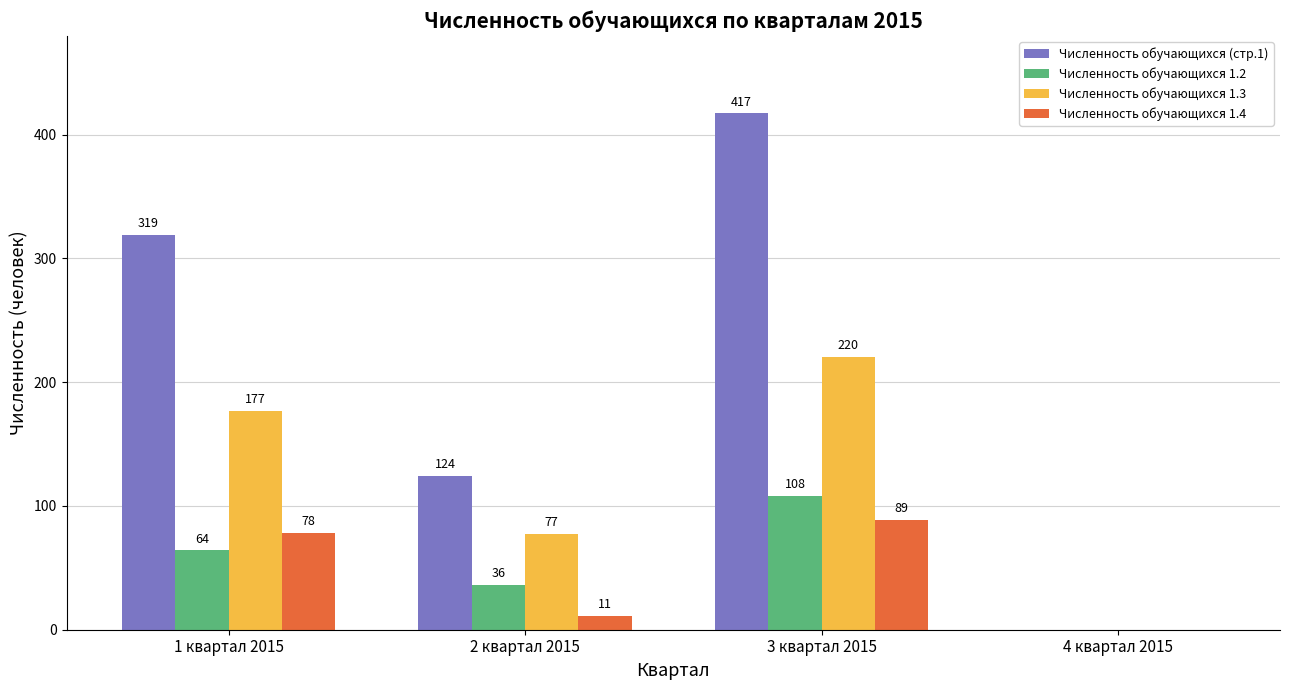

The value of Численность обучающихся (стр.1) at 1 квартал 2015 is 319. True or false?

True